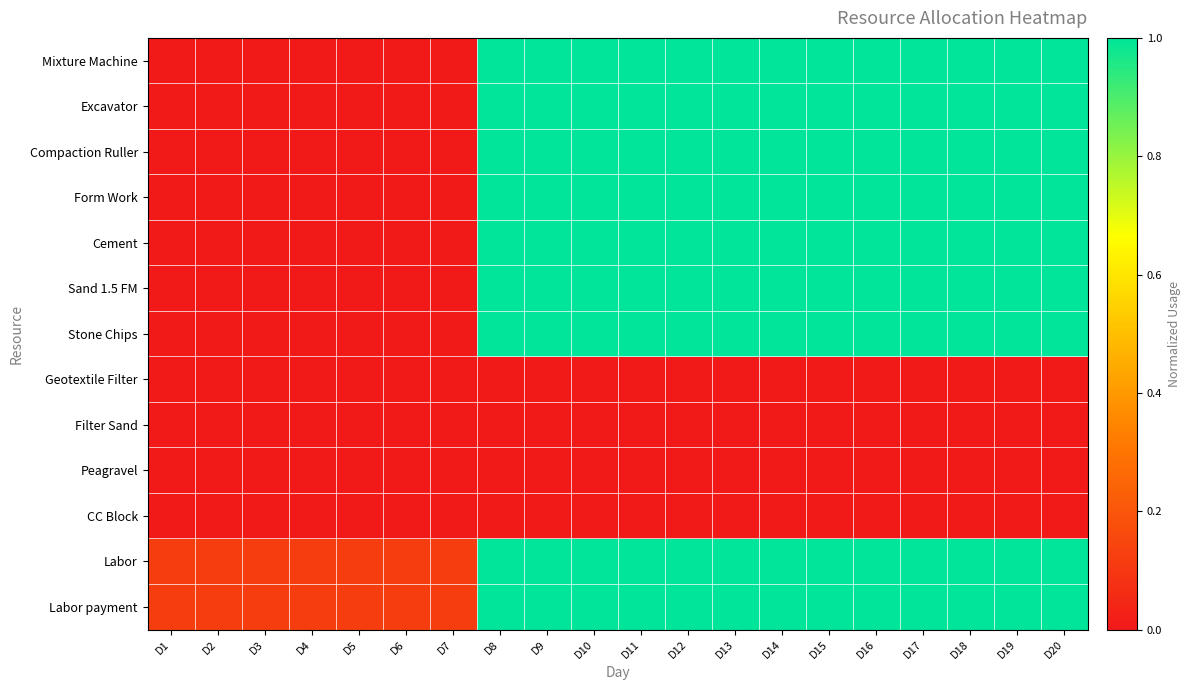

At D6, list the series in order from largest to smallest.

Labor payment, Labor, Mixture Machine, Excavator, Compaction Ruller, Form Work, Cement, Sand 1.5 FM, Stone Chips, Geotextile Filter, Filter Sand, Peagravel, CC Block